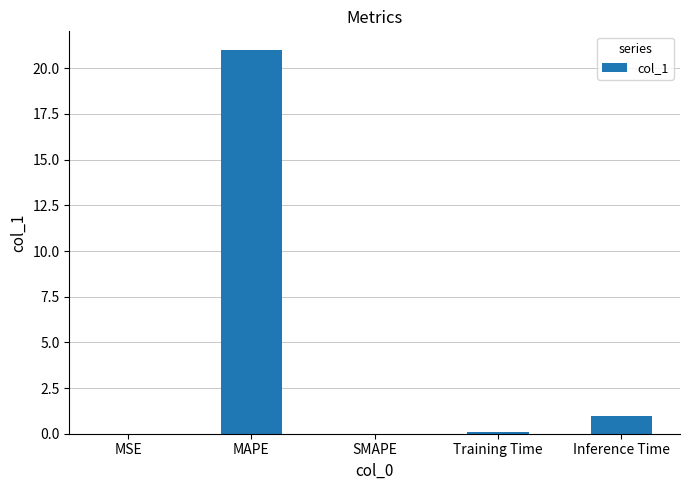

At which label is the value closest to 10?

Inference Time